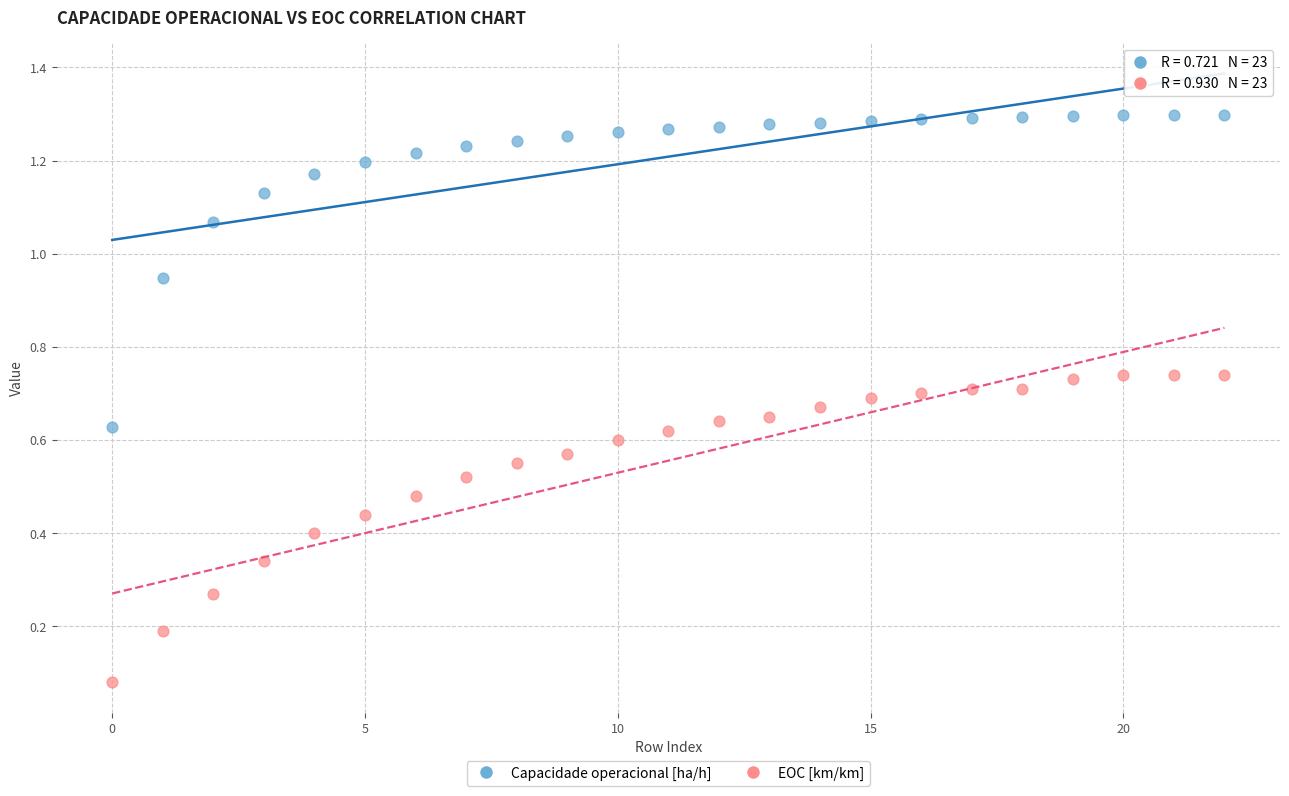

What are all the series names shown in the legend?

Capacidade operacional [ha/h], EOC [km/km]